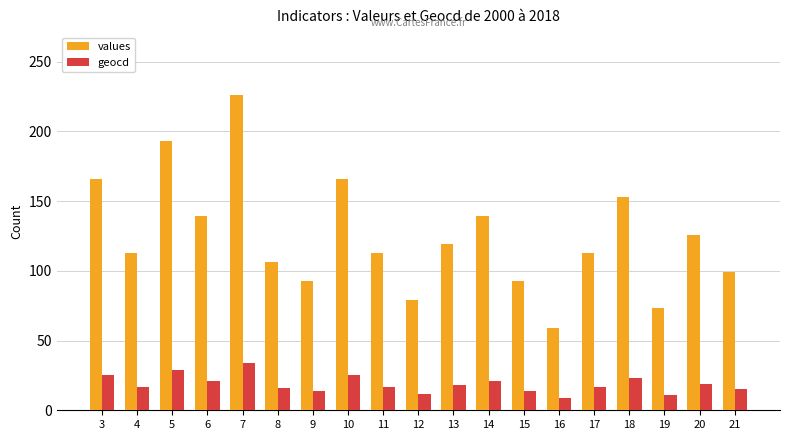

At 11, list the series in order from largest to smallest.

values, geocd